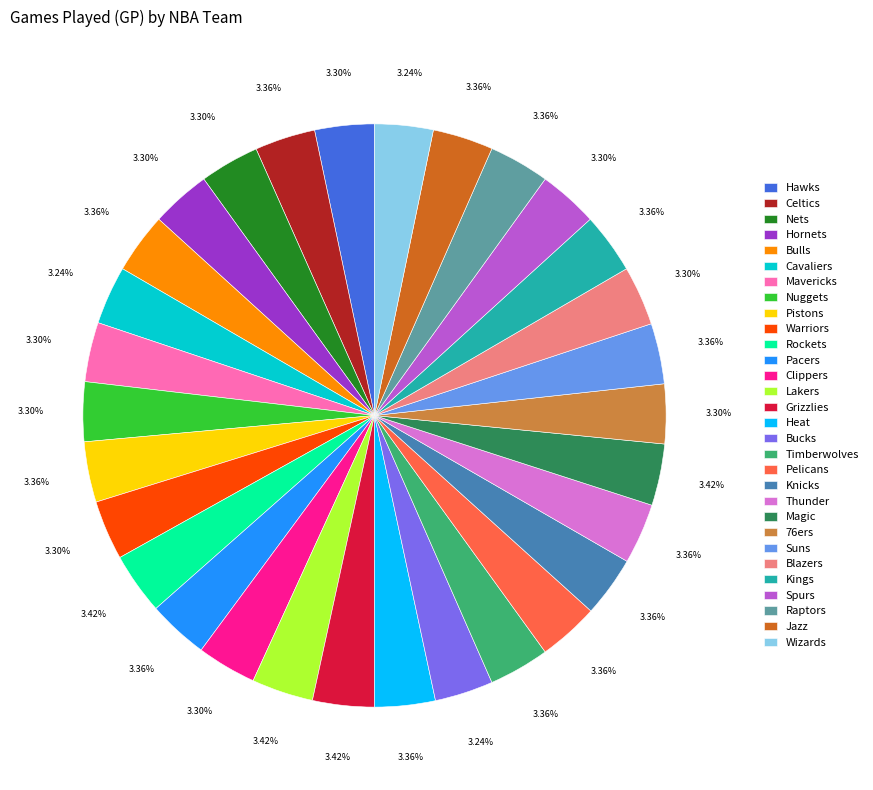

Is Grizzlies the majority of the pie?

No